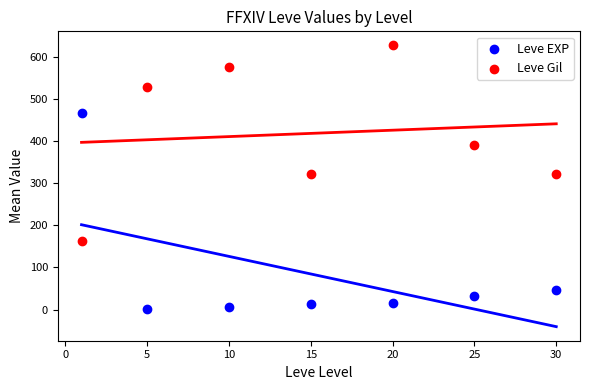

Which series reaches the minimum Y coordinate?

Leve EXP